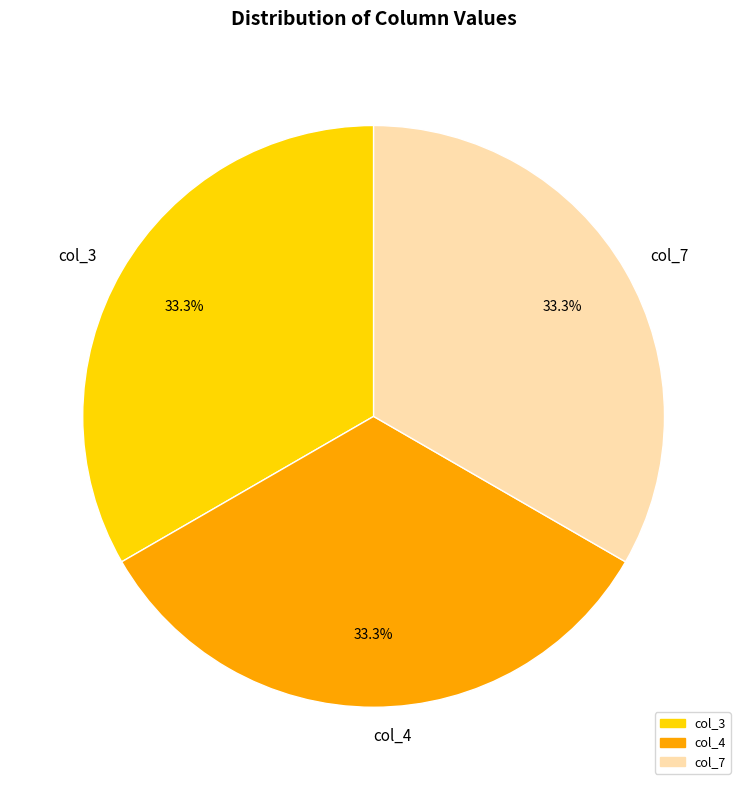

Approximately how many times larger is the value at col_3 compared to col_4?

1.0